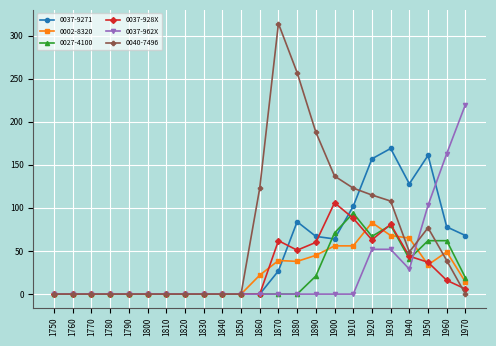

True or false: 0027-4100 has more than 1 interior local peaks.

True